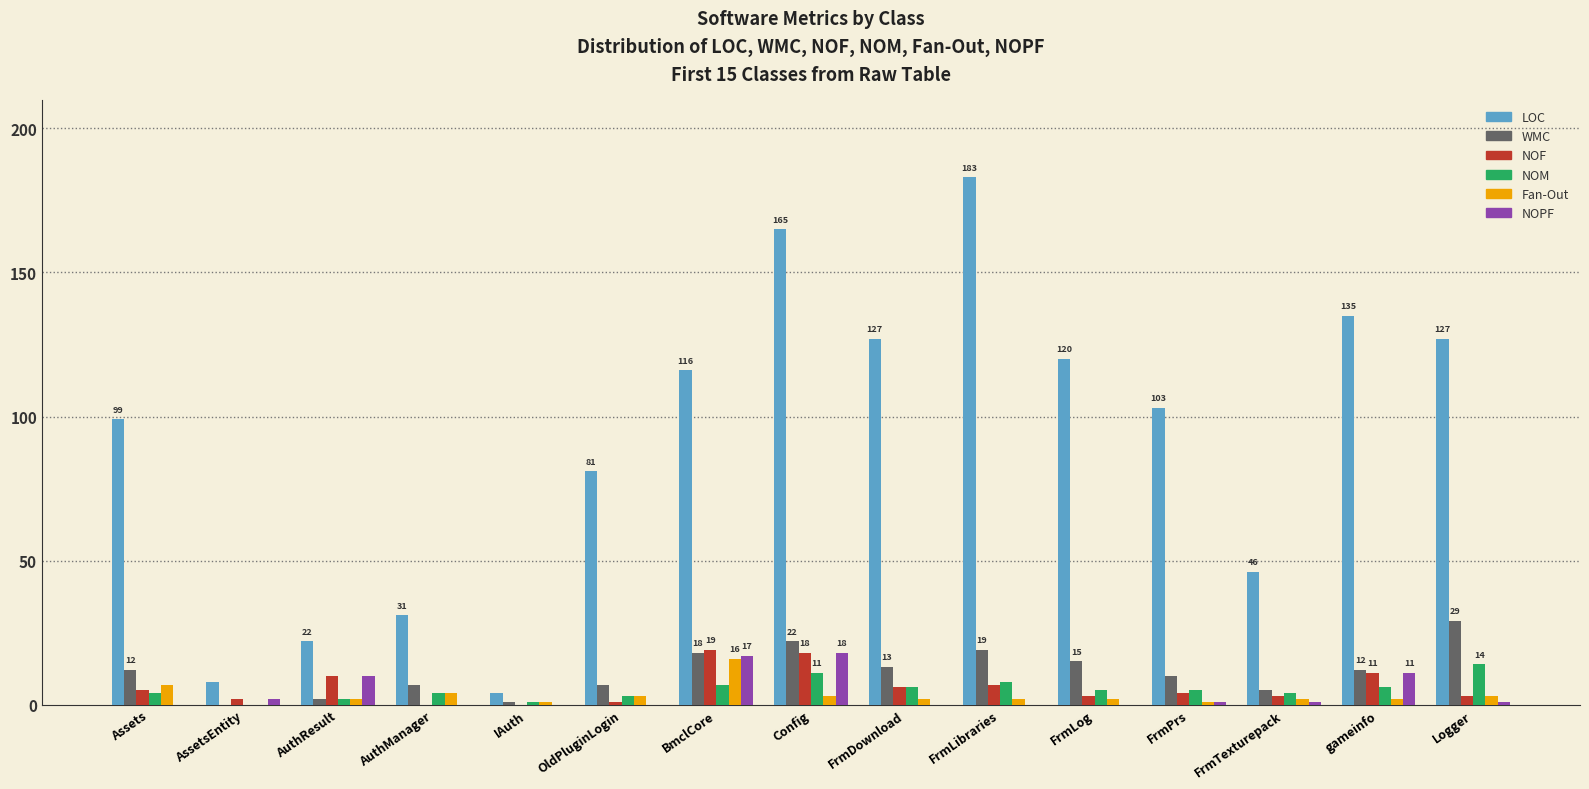

The WMC series shows 7 at Logger. True or false?

False